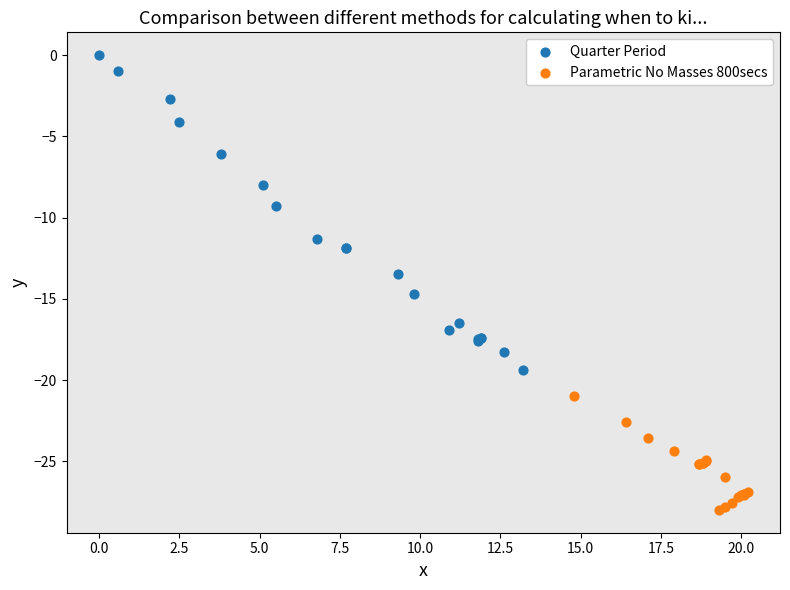

Which series contains the lowest Y value?

Parametric No Masses 800secs